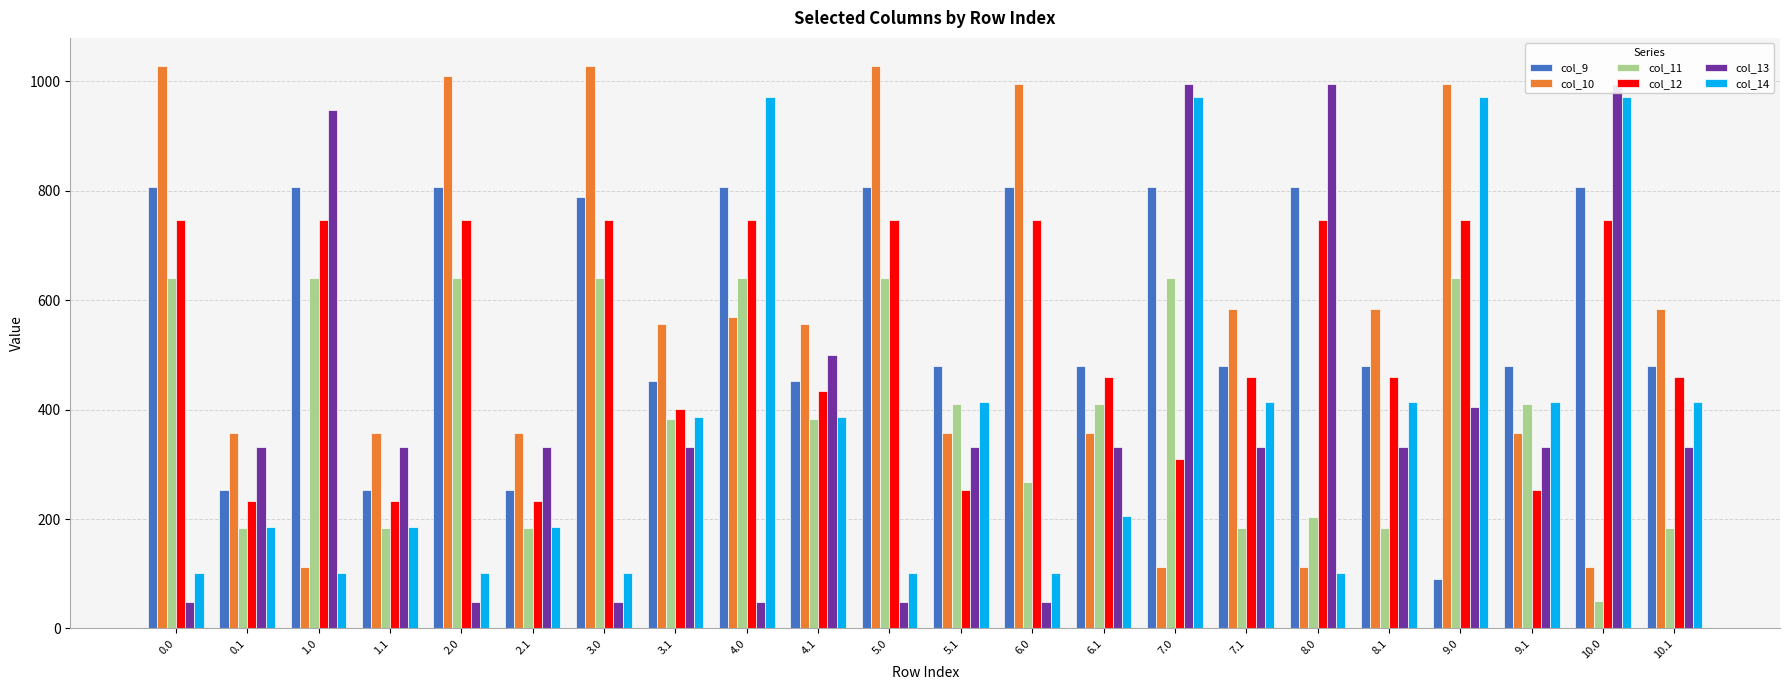

Read the col_9 value at 2.1.

252.2